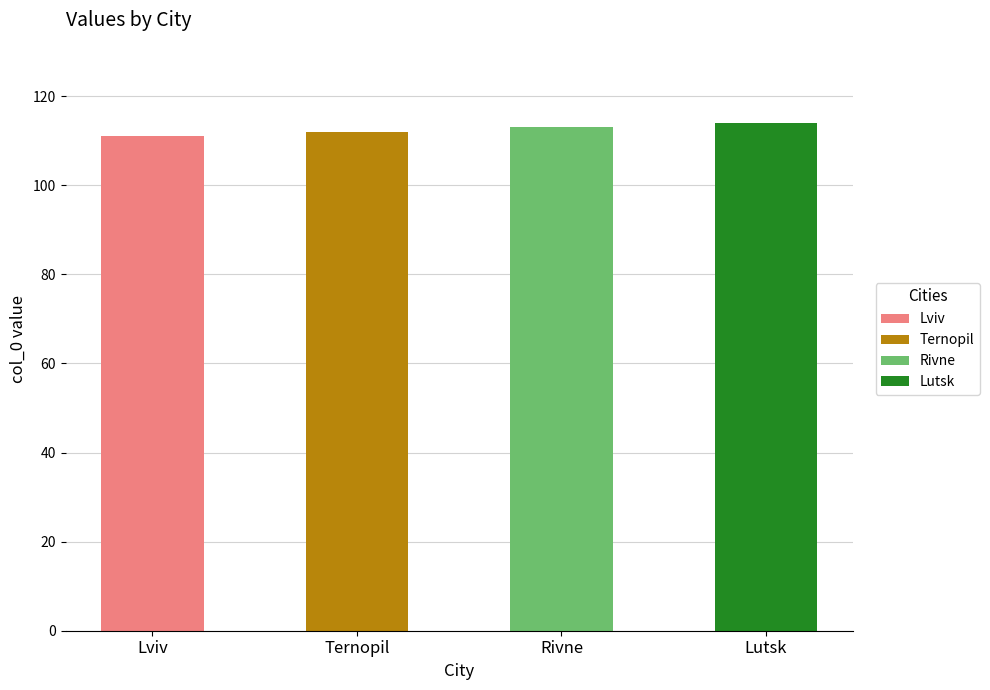

What is the maximum value shown in the chart?

114